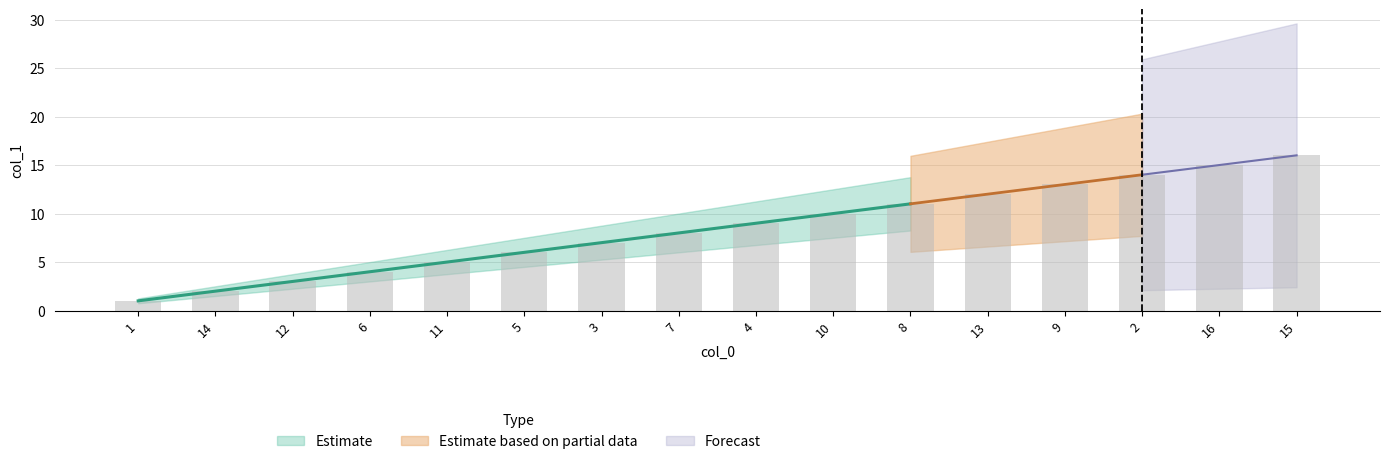

What is the greatest value displayed?

16